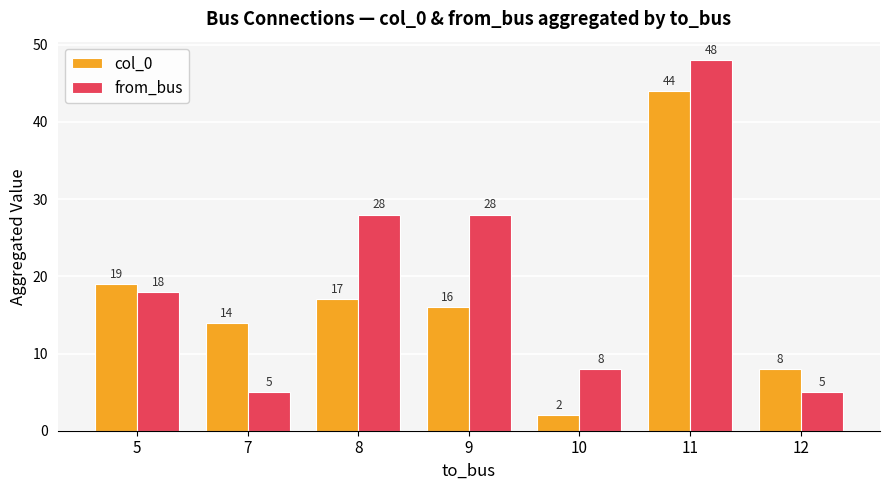

How many groups of bars are there?

7